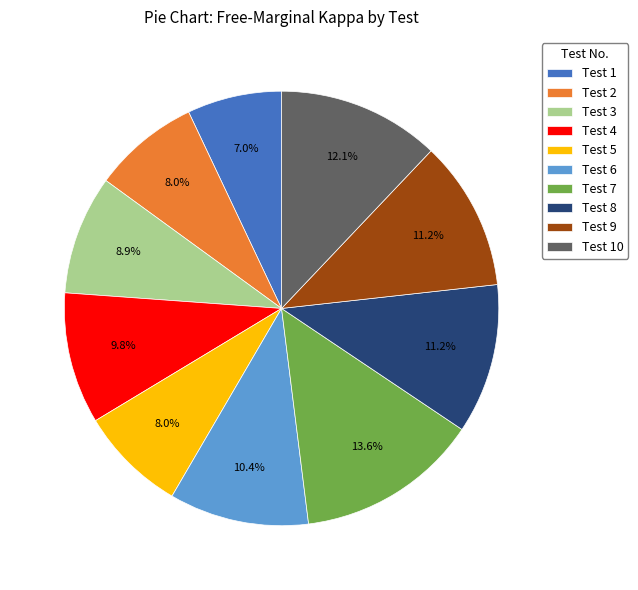

To the nearest percent, what is the difference between the largest and smallest slice percentages?

7%